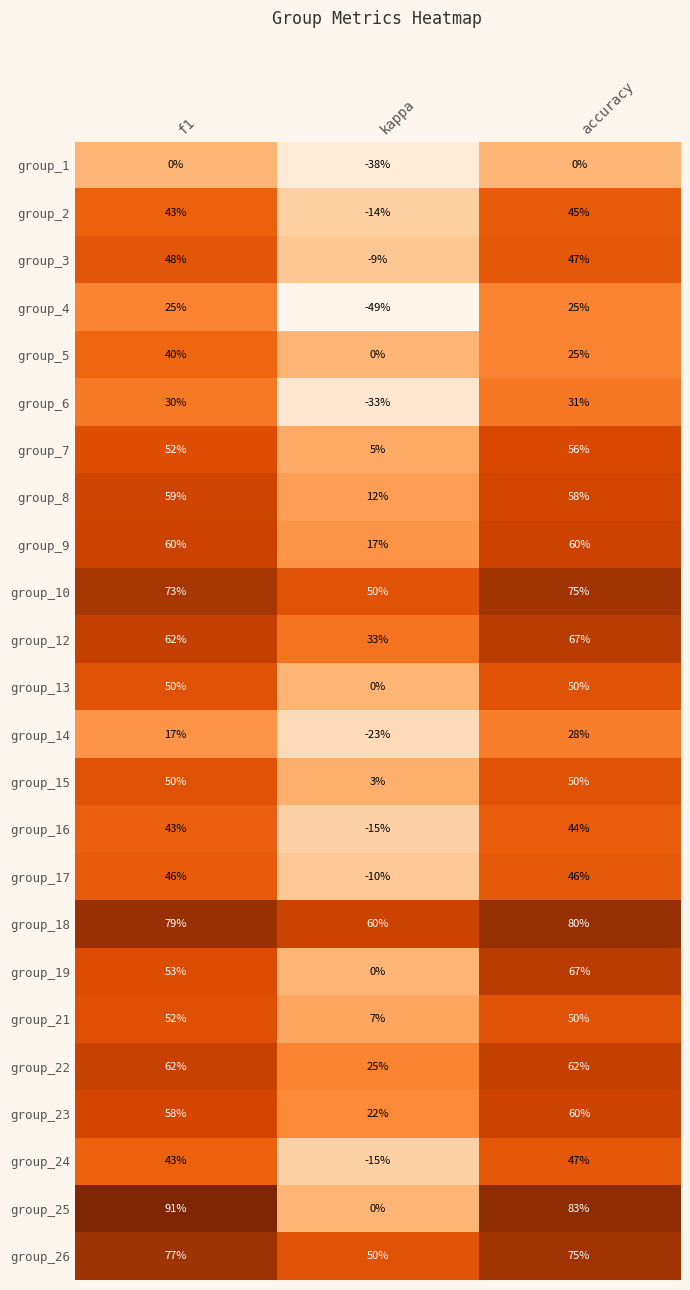

The group_9 series shows 22 at accuracy. True or false?

False